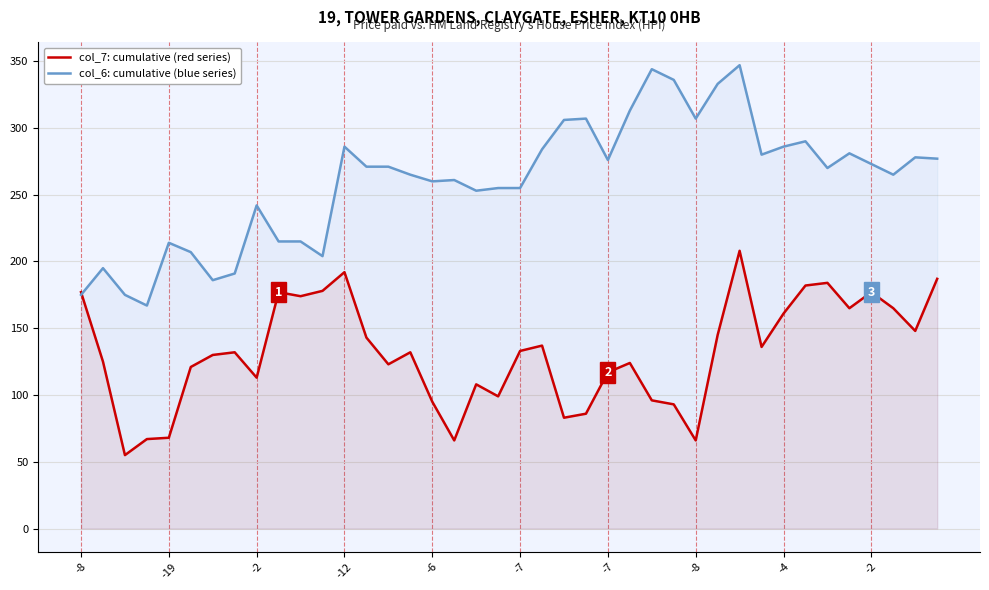

How many lines are shown in the chart?

2